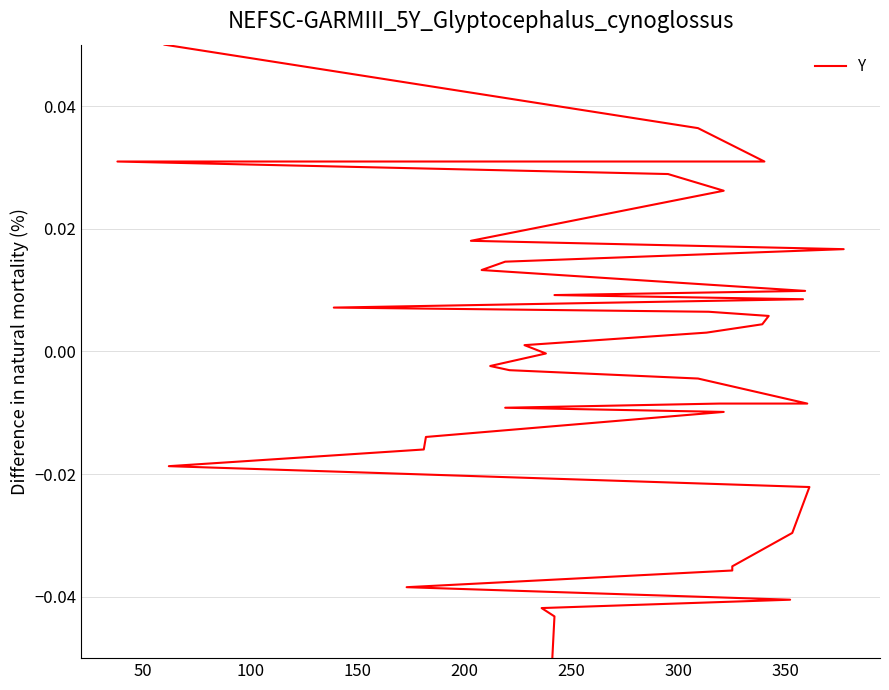

How many values are above zero?

20